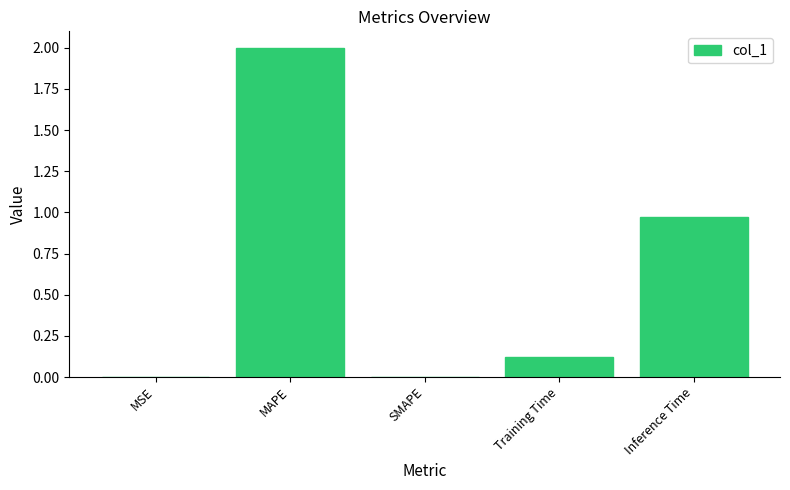

What is the change in value from MAPE to Inference Time?

-1.0